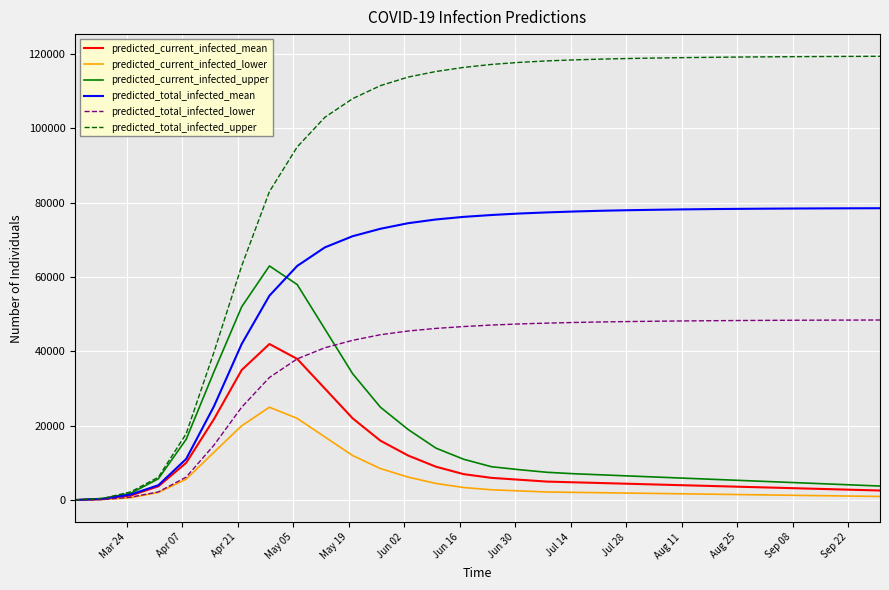

What is the maximum value for predicted_current_infected_lower?

25000